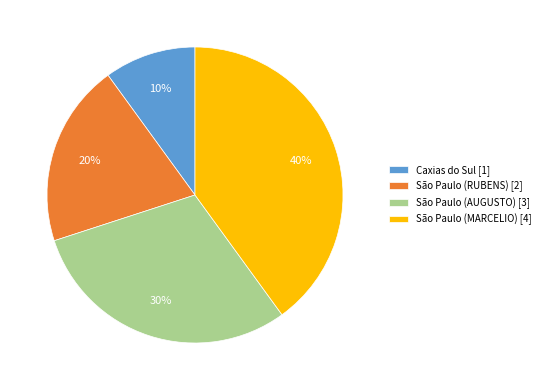

Do São Paulo (AUGUSTO) [3] and Caxias do Sul [1] together represent more than half of the pie?

No